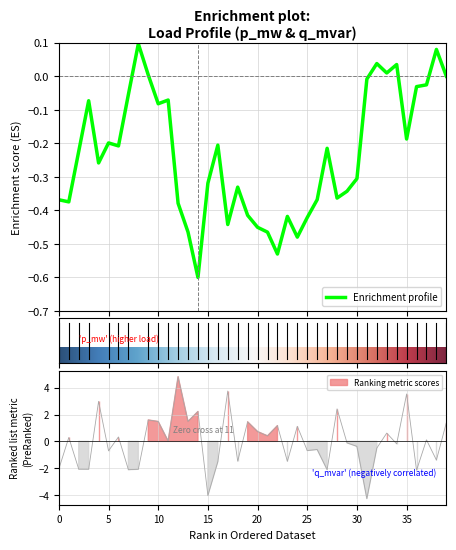

Is this an area chart (filled region under the line)?

No